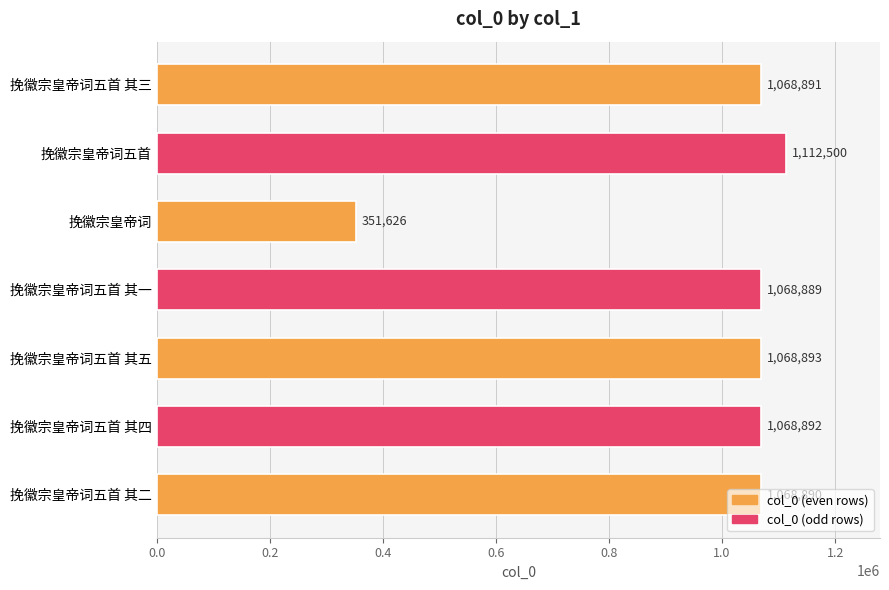

List the labels in order of value, smallest first.

挽徽宗皇帝词, 挽徽宗皇帝词五首 其一, 挽徽宗皇帝词五首 其二, 挽徽宗皇帝词五首 其三, 挽徽宗皇帝词五首 其四, 挽徽宗皇帝词五首 其五, 挽徽宗皇帝词五首